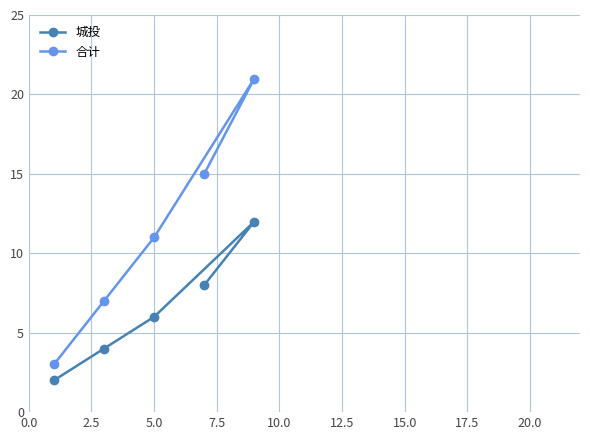

List the series in order of their overall mean, highest first.

合计, 城投